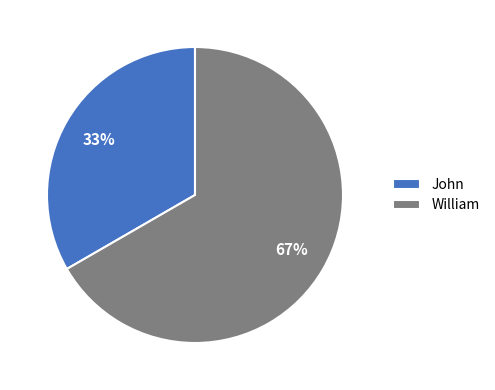

Combined, do John and William account for over 50%?

Yes